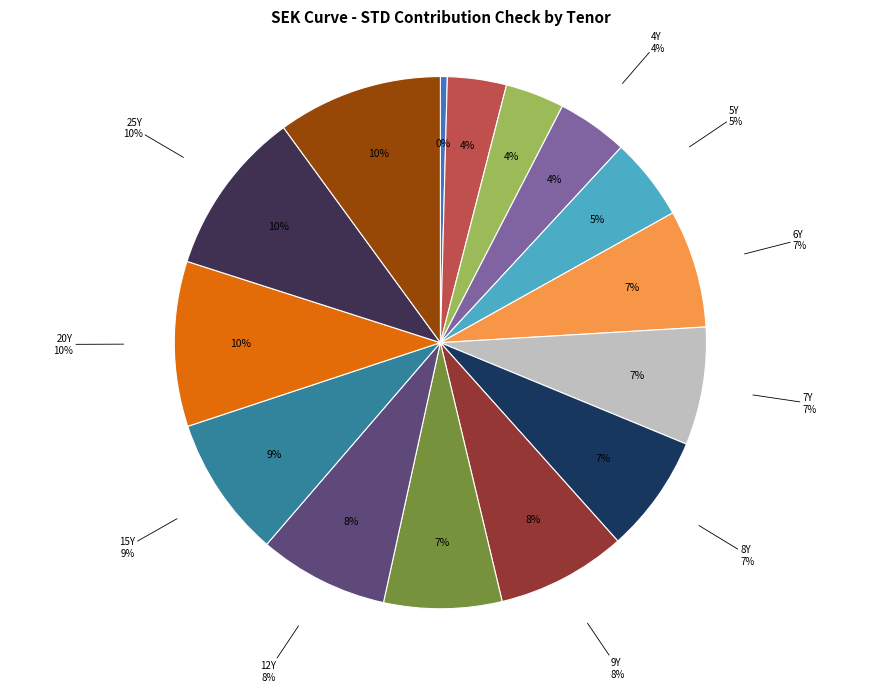

Does 10Y account for over 50% of the chart?

No